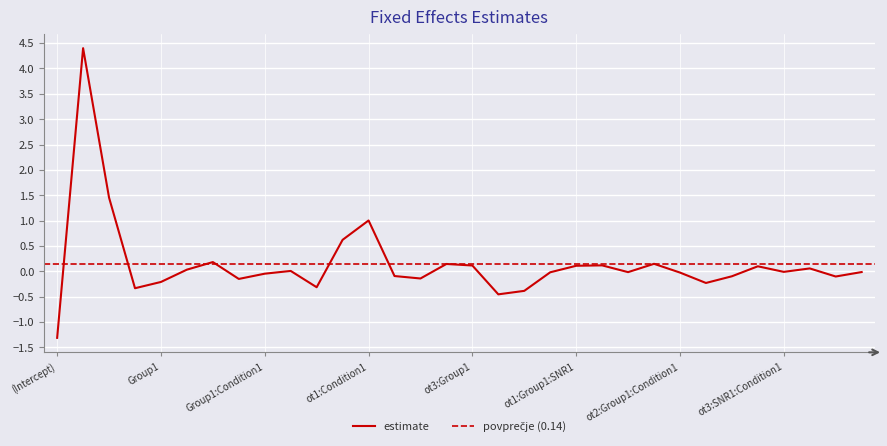

True or false: the data shows -0.3 at ot3.

True